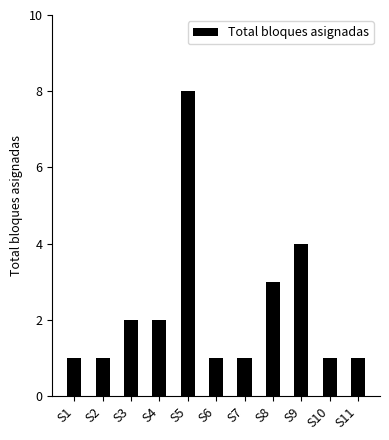

What is the sum of the values at S5 and S3?

10